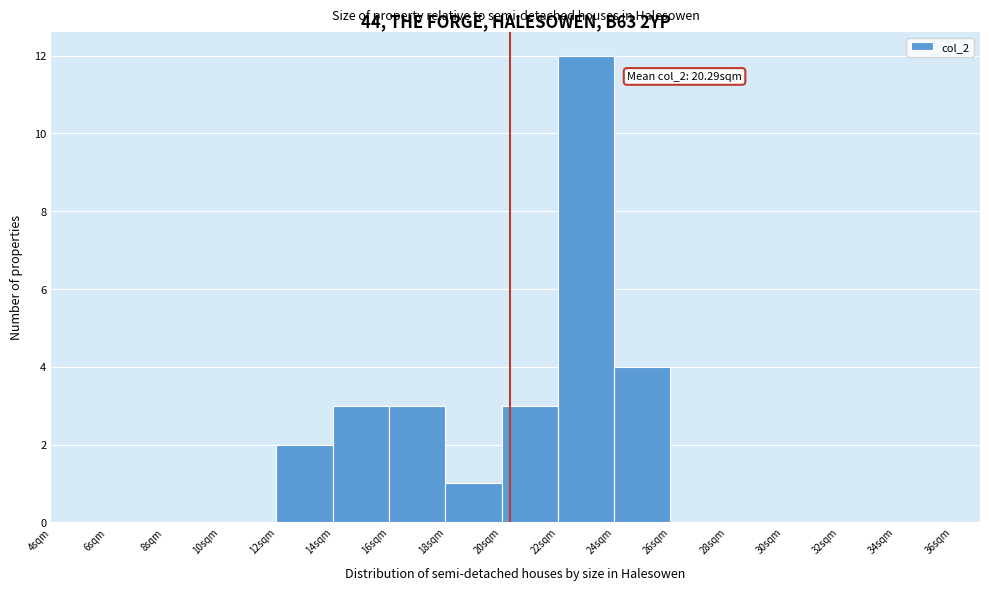

Which range on the x-axis has the tallest bar?

22 to 24